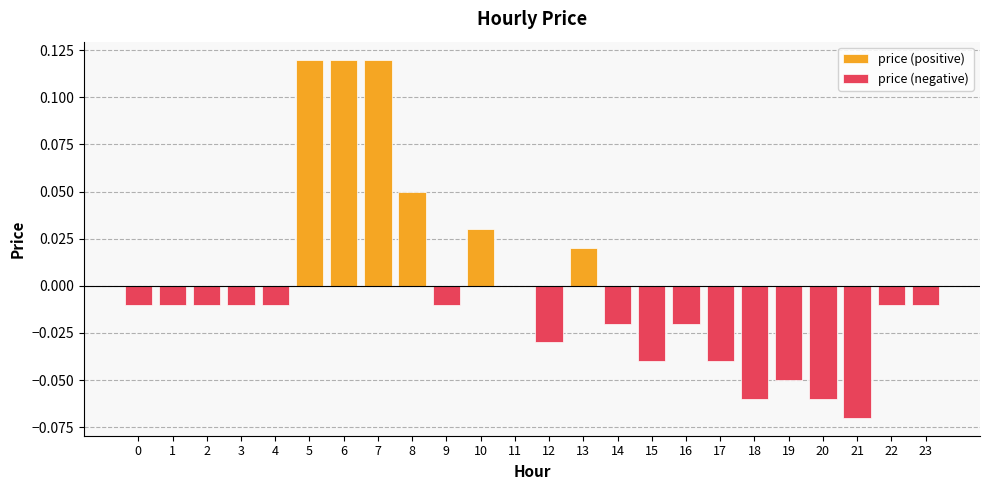

Reading left to right, what are all the values shown in this chart?

price (positive): 0.0	0.0	0.0	0.0	0.0	0.1	0.1	0.1	0.1	0.0	0.0	0.0	0.0	0.0	0.0	0.0	0.0	0.0	0.0	0.0	0.0	0.0	0.0	0.0
price (negative): -0.0	-0.0	-0.0	-0.0	-0.0	0.0	0.0	0.0	0.0	-0.0	0.0	0.0	-0.0	0.0	-0.0	-0.0	-0.0	-0.0	-0.1	-0.1	-0.1	-0.1	-0.0	-0.0